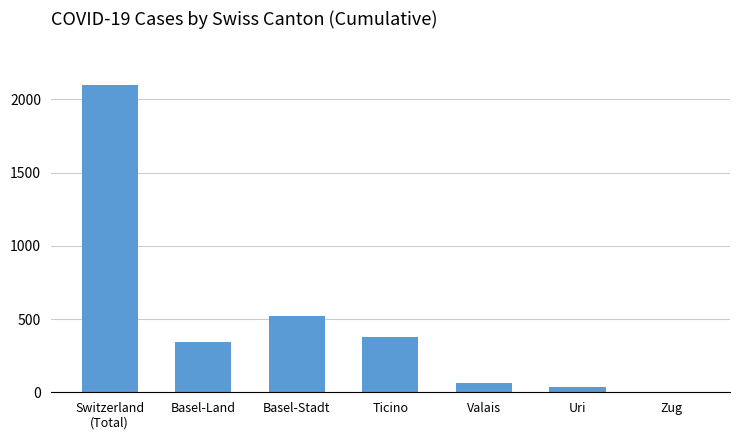

Reading right to left, extract all data points from this chart.

Zug=0	Uri=35	Valais=65	Ticino=375	Basel-Stadt=520	Basel-Land=340	Switzerland
(Total)=2100